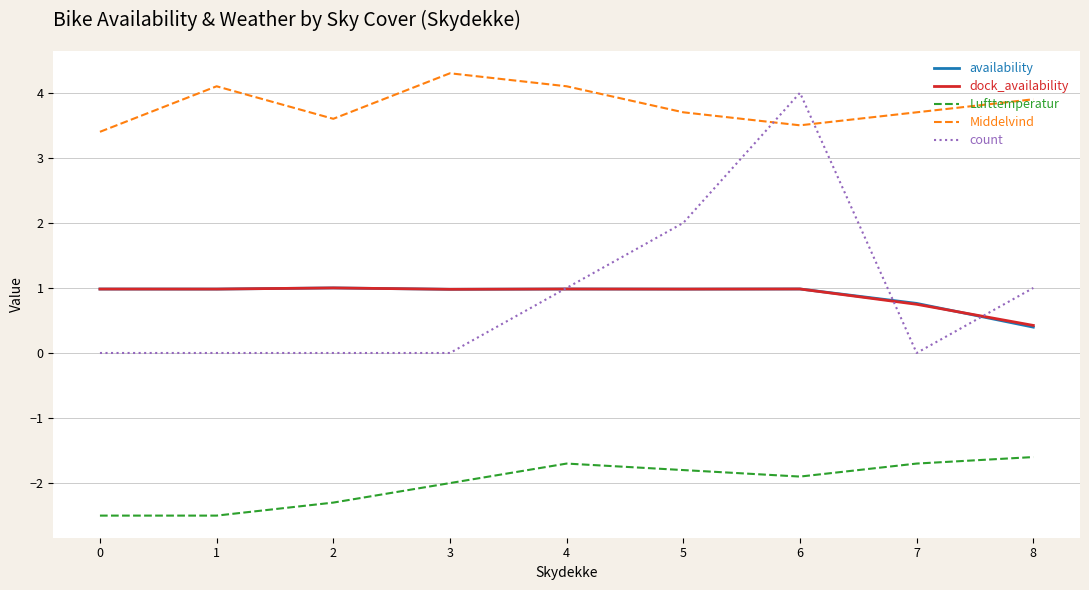

True or false: availability and Lufttemperatur intersect in this chart.

False